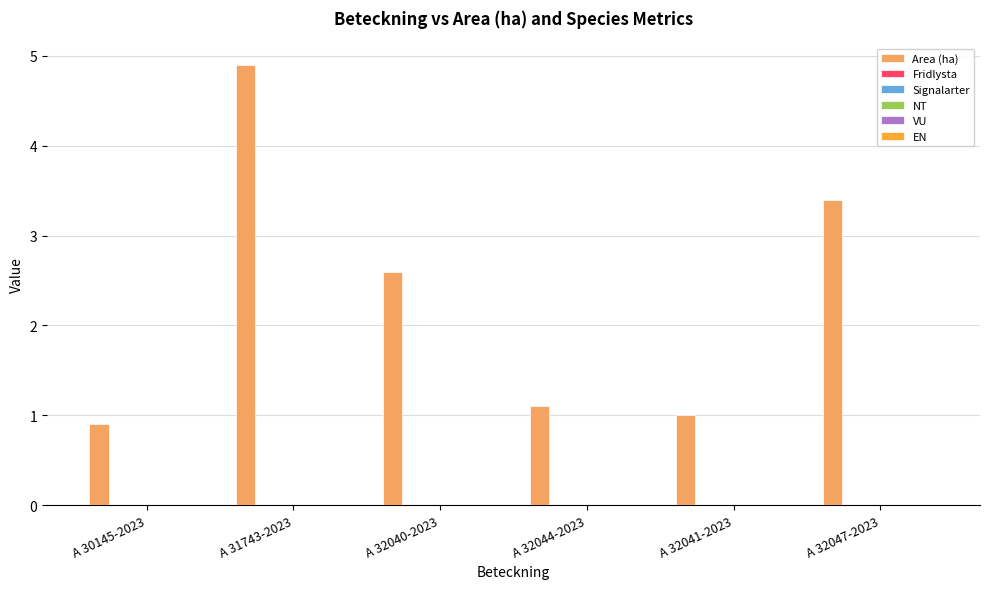

Are the bars horizontal?

No